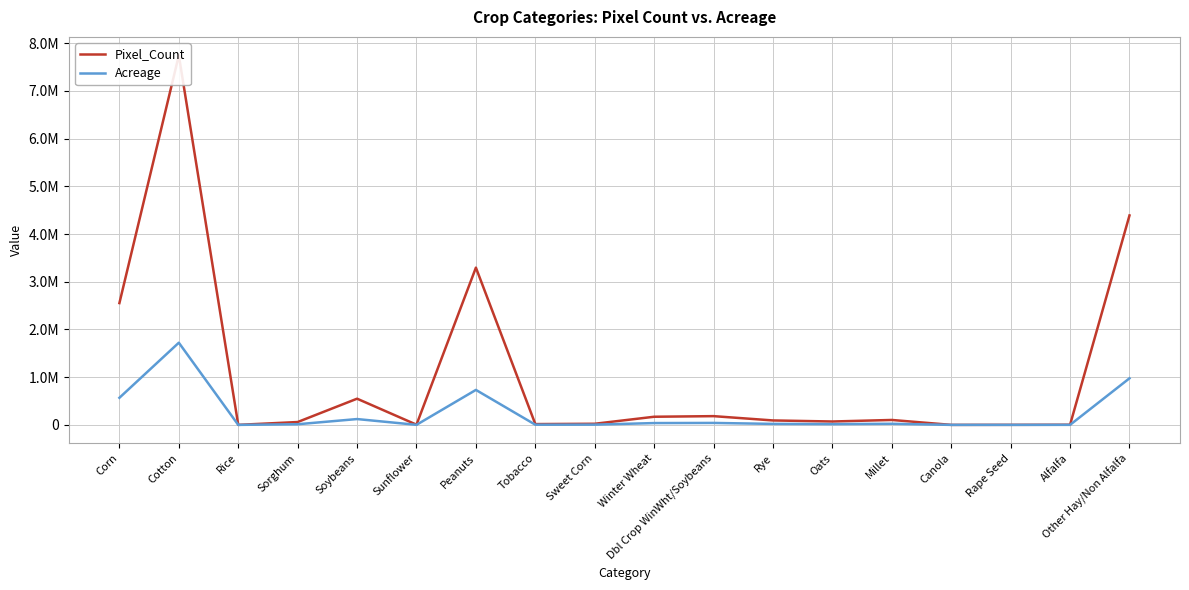

How many interior local peaks does the Pixel_Count series have?

5